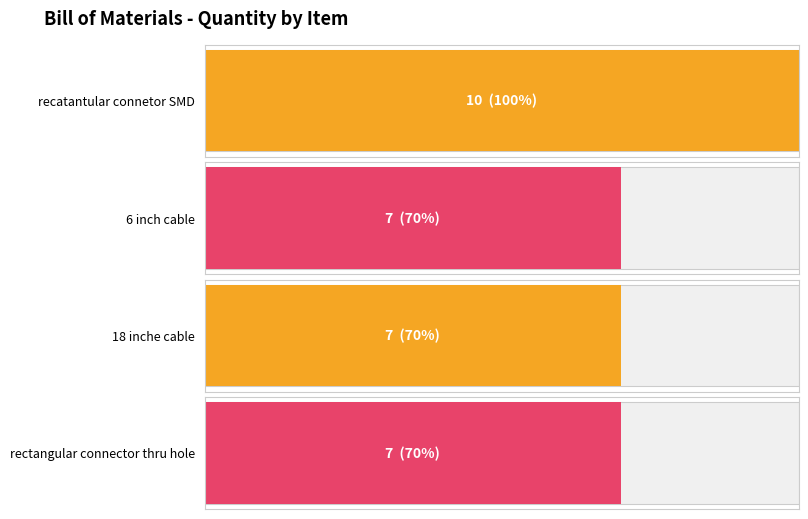

Are the bars grouped side by side (vs. stacked)?

No